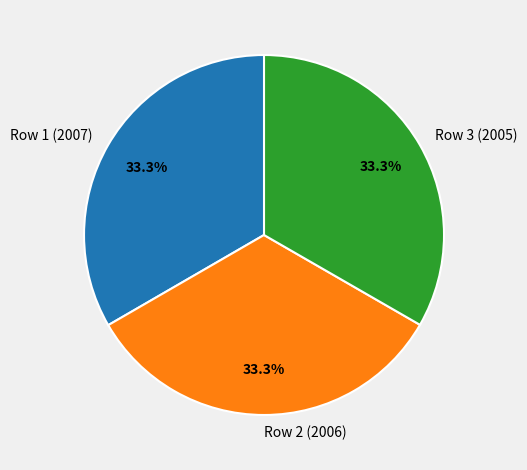

What percentage is the Row 1 (2007) slice, to the nearest percent?

33%